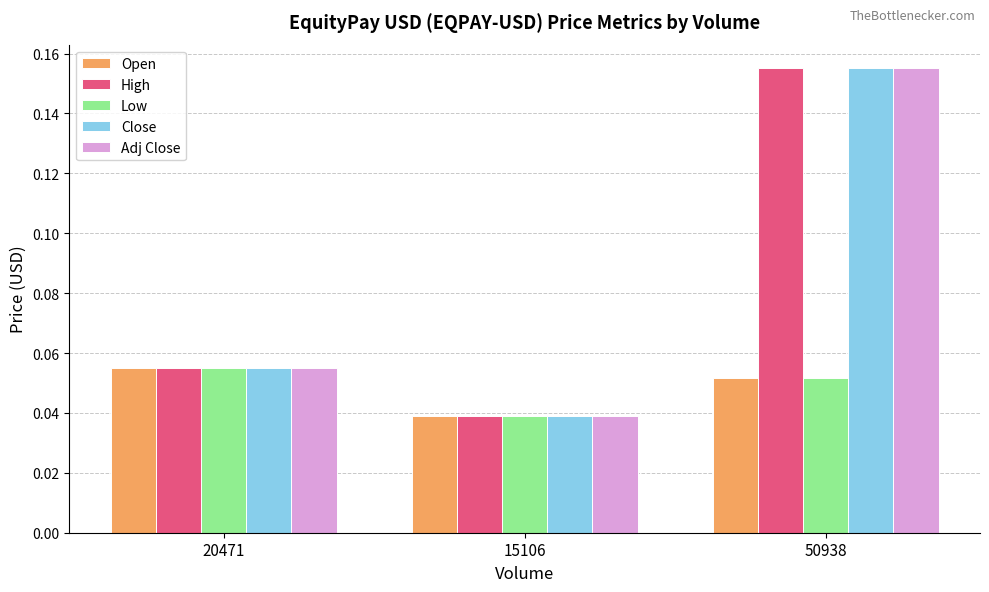

How many groups of bars are there?

3